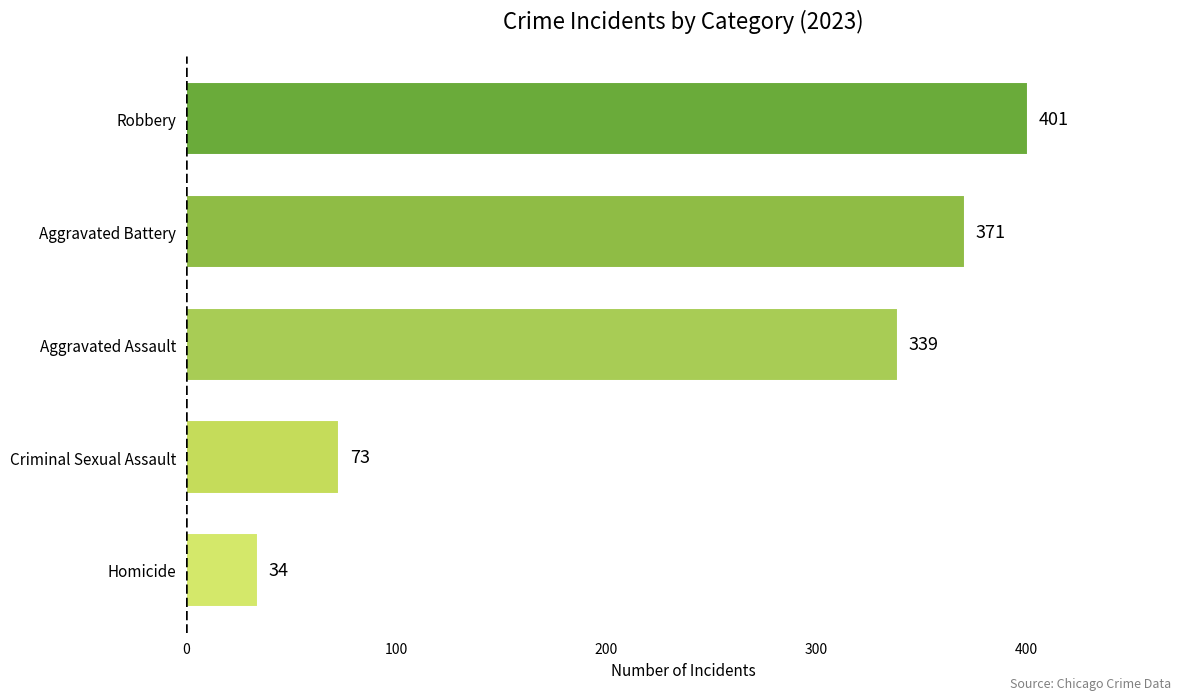

Approximately how many times larger is the value at Homicide compared to Robbery?

0.1